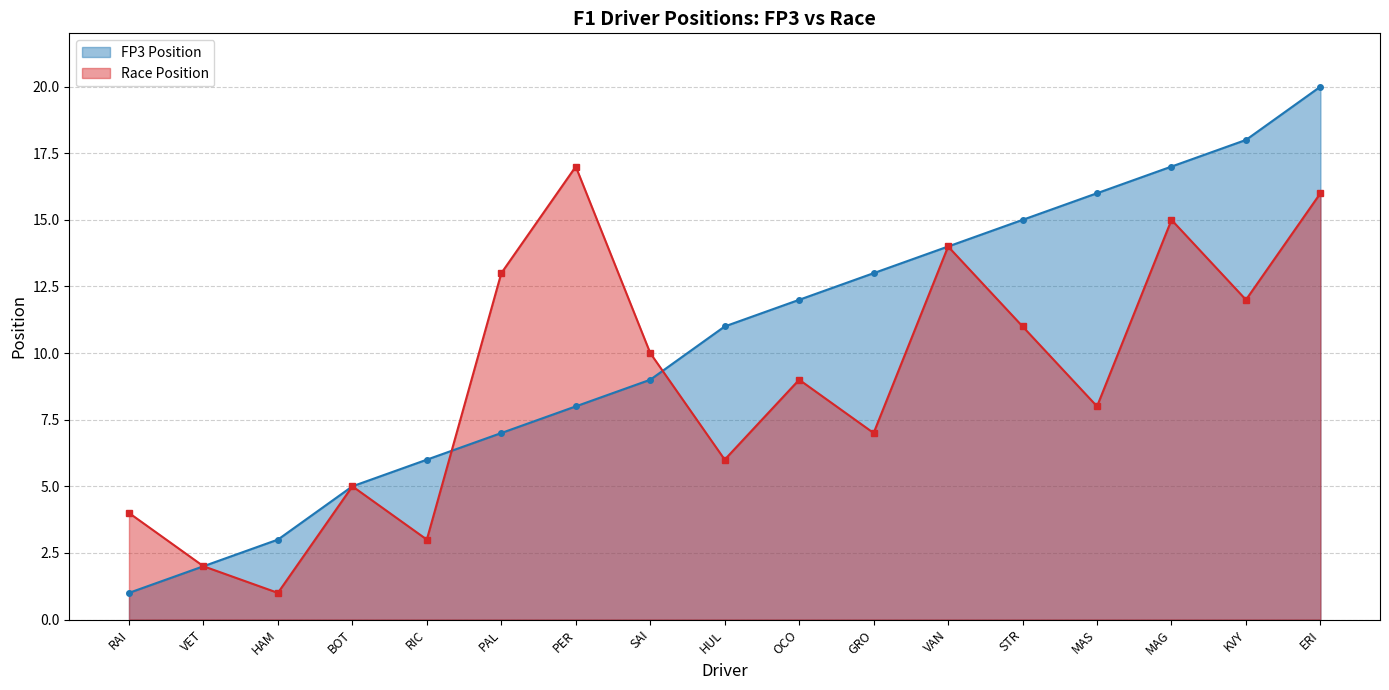

Reading left to right, what are all the values shown in this chart?

fp3_pos: RAI=1	VET=2	HAM=3	BOT=5	RIC=6	PAL=7	PER=8	SAI=9	HUL=11	OCO=12	GRO=13	VAN=14	STR=15	MAS=16	MAG=17	KVY=18	ERI=20
race_pos: RAI=4	VET=2	HAM=1	BOT=5	RIC=3	PAL=13	PER=17	SAI=10	HUL=6	OCO=9	GRO=7	VAN=14	STR=11	MAS=8	MAG=15	KVY=12	ERI=16